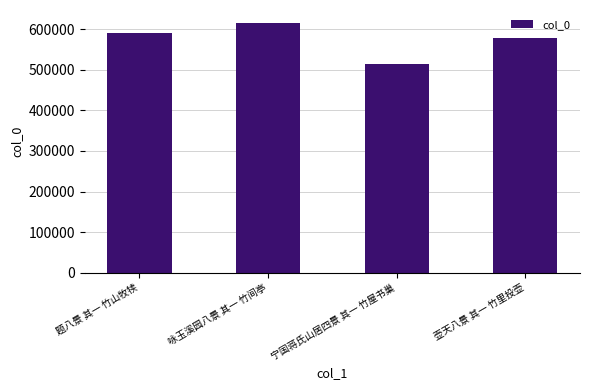

What is the value of the 3rd bar from the left?

513432